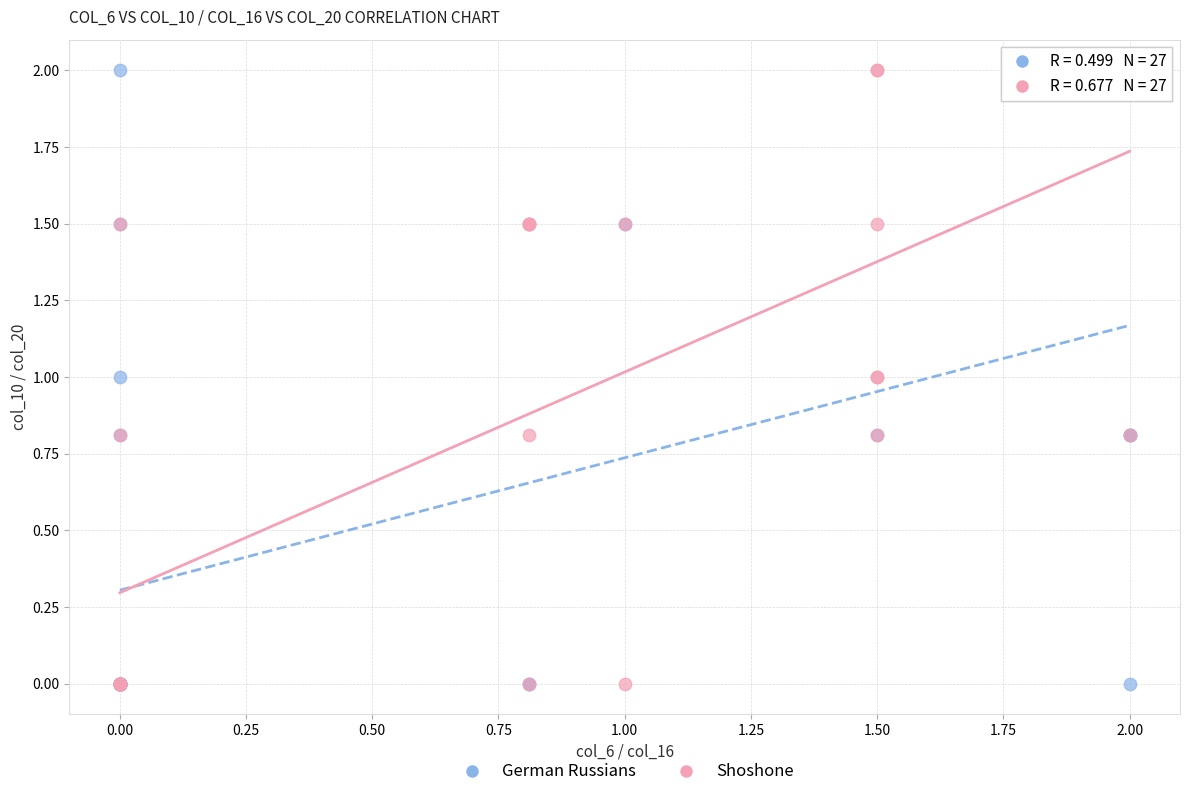

What are all the series names shown in the legend?

German Russians, Shoshone